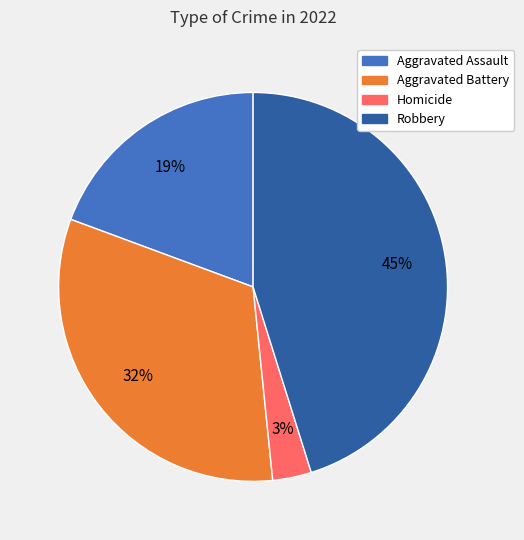

To the nearest percent, what is the average slice percentage?

25%